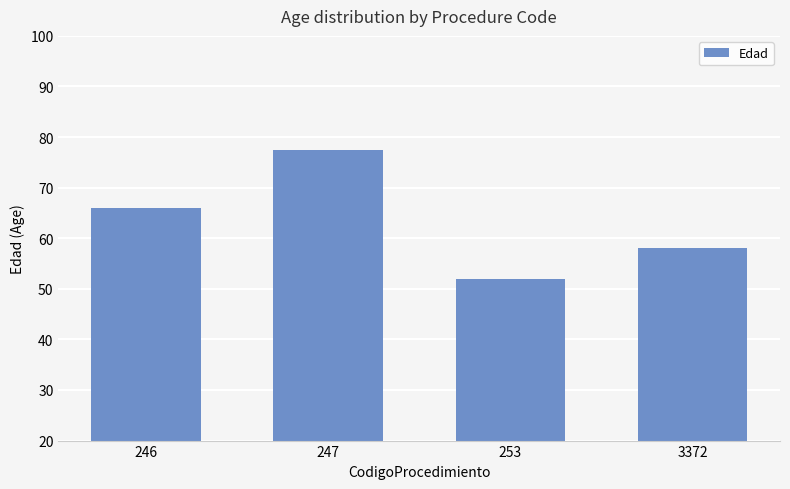

Is it true that the value at 3372 is 85.0?

False